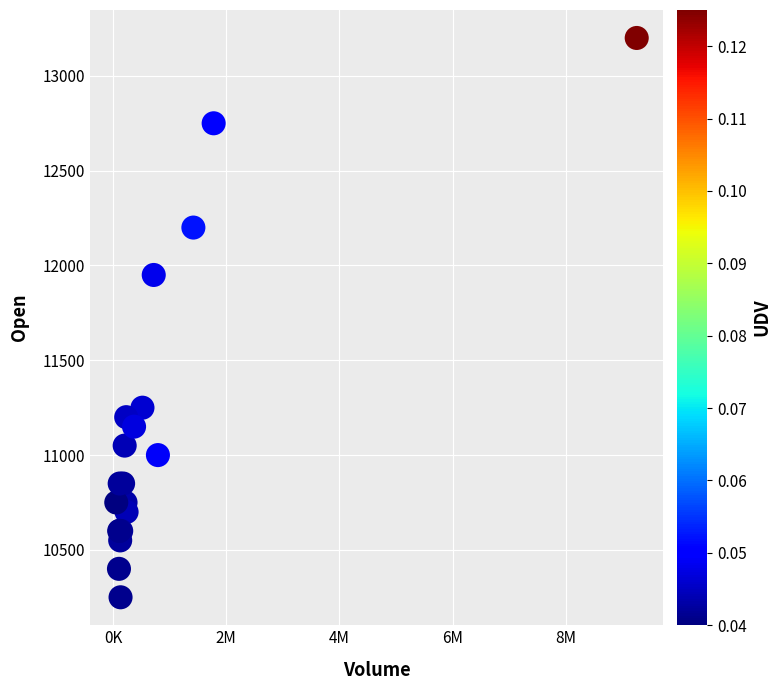

What Y value in the scatter plot is closest to 11725?

11950